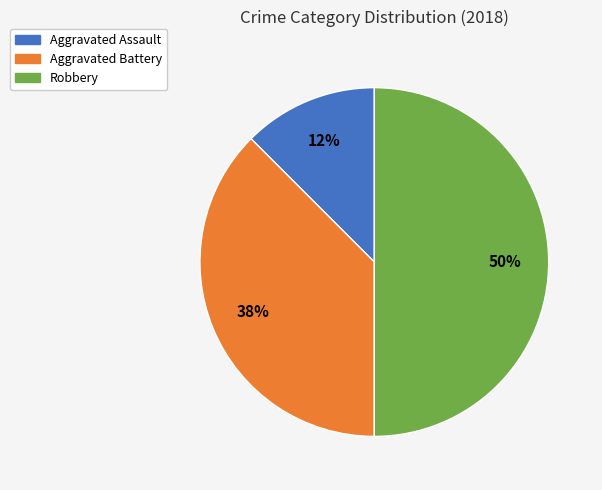

Which has a higher value, Aggravated Battery or Robbery?

Robbery